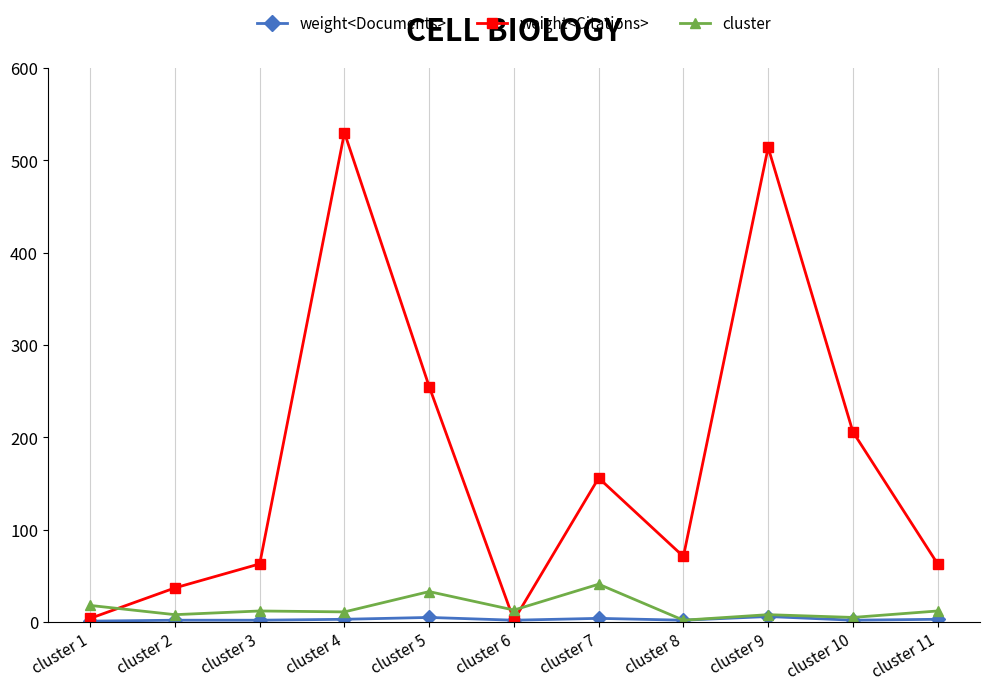

What is the highest value of the weight<Citations> series?

530